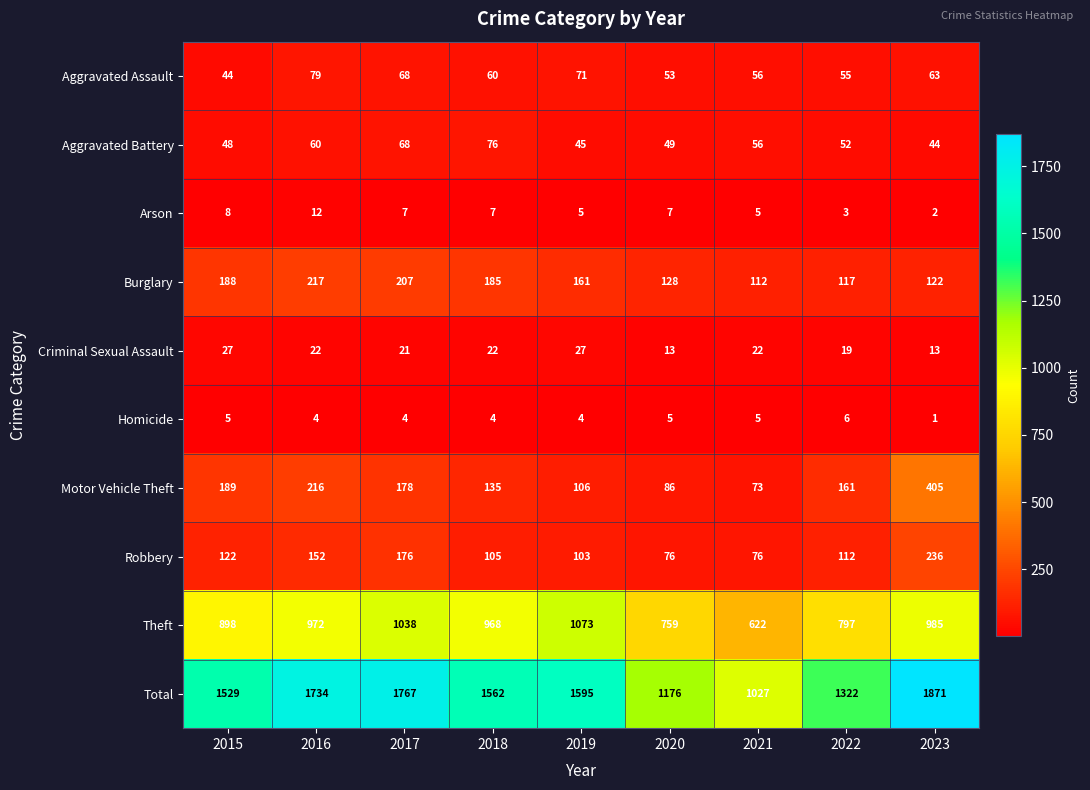

Which series has the largest range (max minus min)?

Total